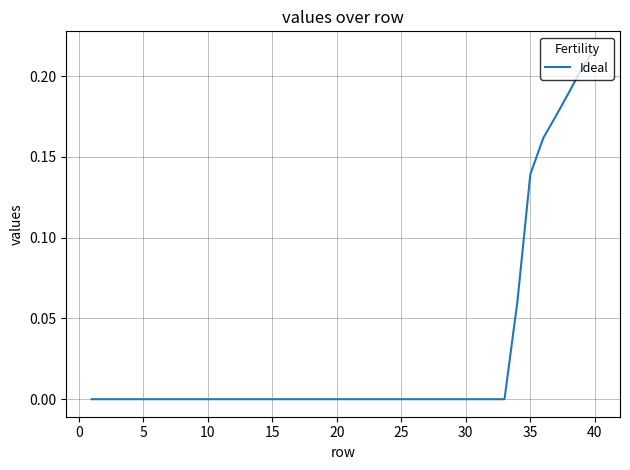

What is the greatest value displayed?

0.2